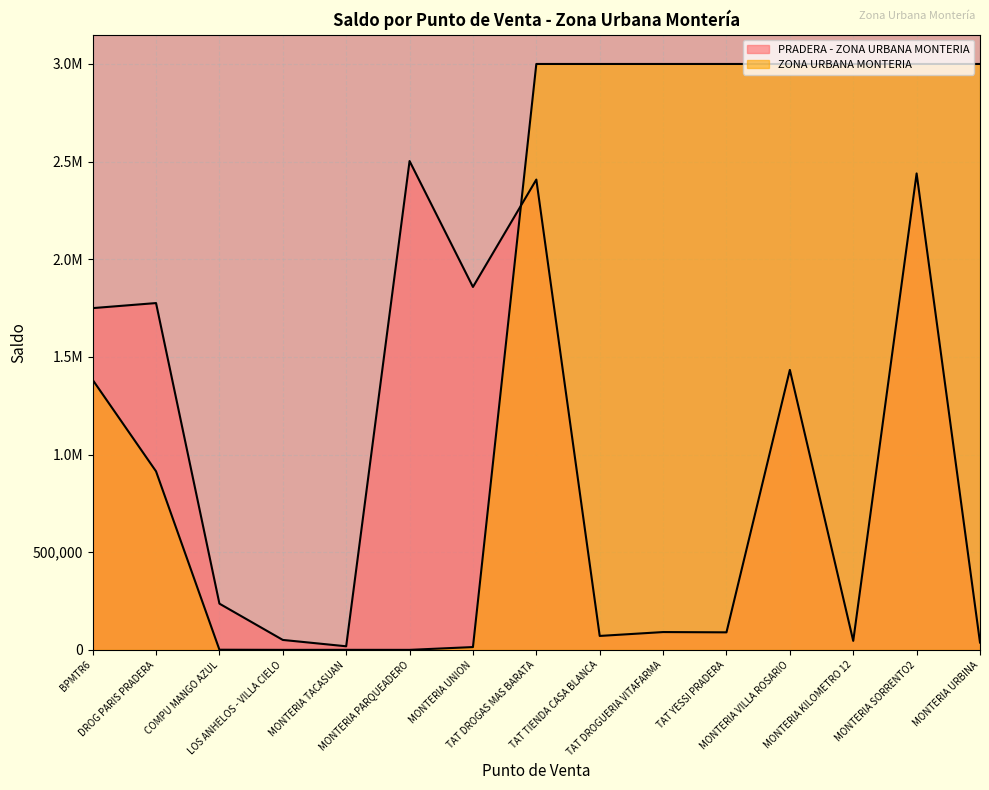

Rank the categories by value from highest to lowest.

MONTERIA PARQUEADERO, MONTERIA SORRENTO2, TAT DROGAS MAS BARATA, MONTERIA UNION, DROG PARIS PRADERA, BPMTR6, MONTERIA VILLA ROSARIO, COMPU MANGO AZUL, TAT DROGUERIA VITAFARMA, TAT YESSI PRADERA, TAT TIENDA CASA BLANCA, LOS ANHELOS - VILLA CIELO, MONTERIA KILOMETRO 12, MONTERIA URBINA, MONTERIA TACASUAN